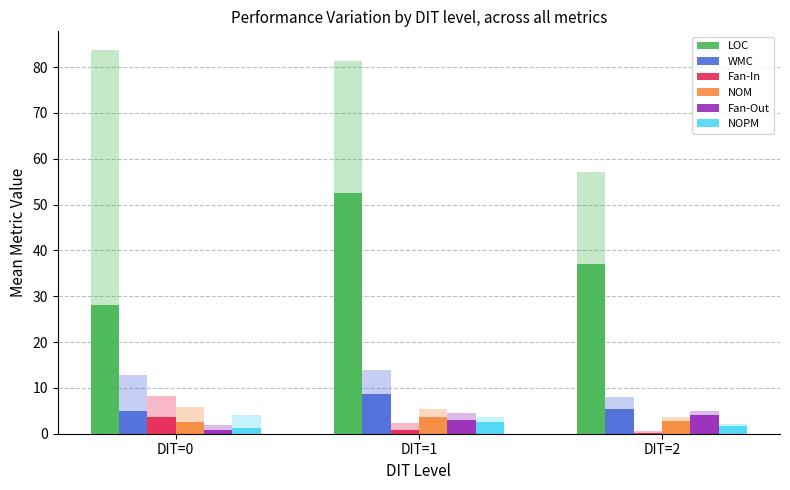

Is the value of NOPM at DIT=1 greater than the value of LOC at DIT=1?

No